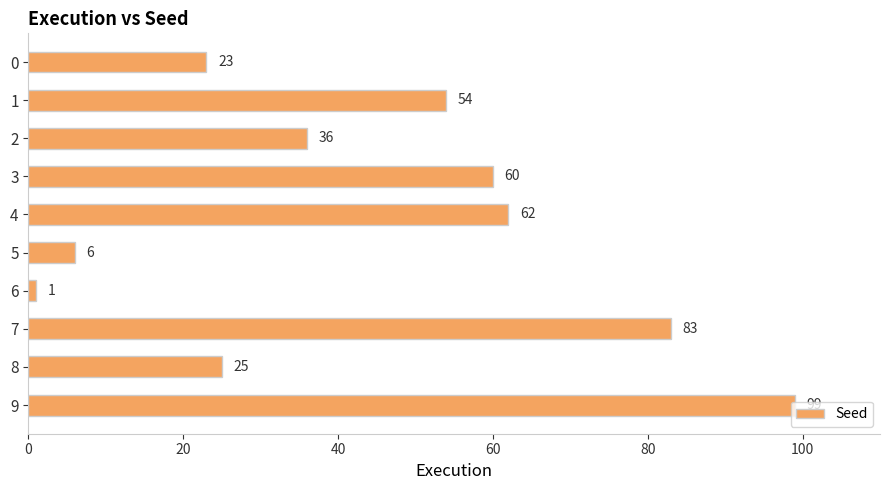

The value at 1 is 81. True or false?

False